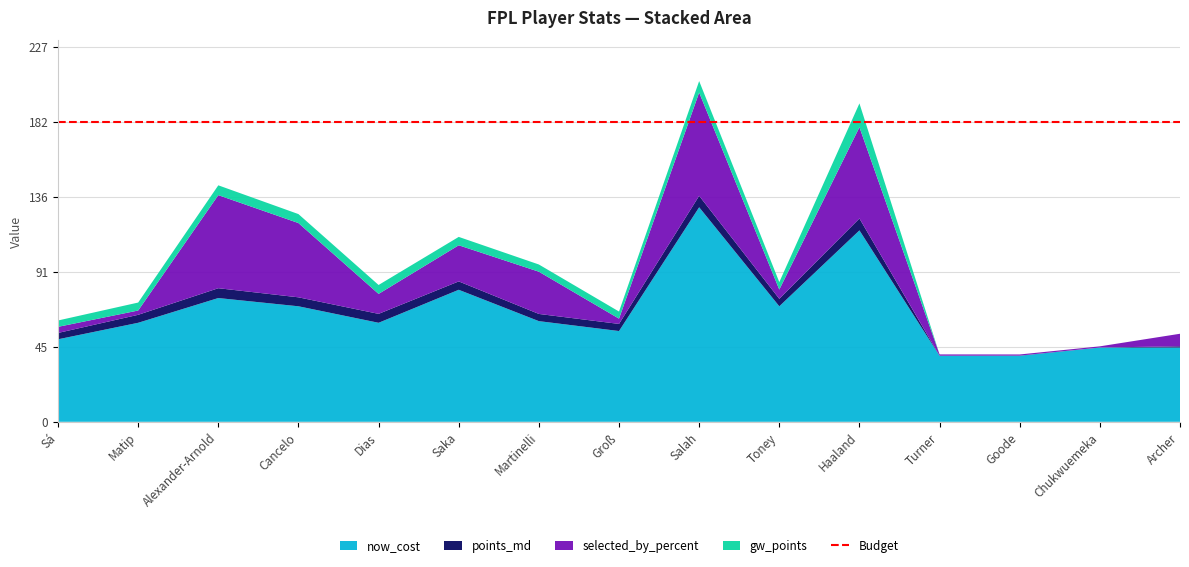

Reading right to left, transcribe all the data shown in this chart.

now_cost: 45.0	45.0	40.0	40.0	116.0	70.0	130.0	55.0	61.0	80.0	60.0	70.0	75.0	60.0	50.0
points_md: 0.8	0.0	0.1	0.0	7.2	4.5	6.9	4.3	4.4	5.1	5.4	5.4	6.0	4.8	3.8
selected_by_percent: 7.6	0.7	0.7	0.8	55.3	5.6	62.6	3.2	25.6	21.9	12.1	45.0	56.4	2.6	3.7
gw_points: 0.0	0.0	0.0	0.0	14.4	4.5	6.9	4.3	4.4	5.1	5.4	5.4	6.0	4.8	3.8